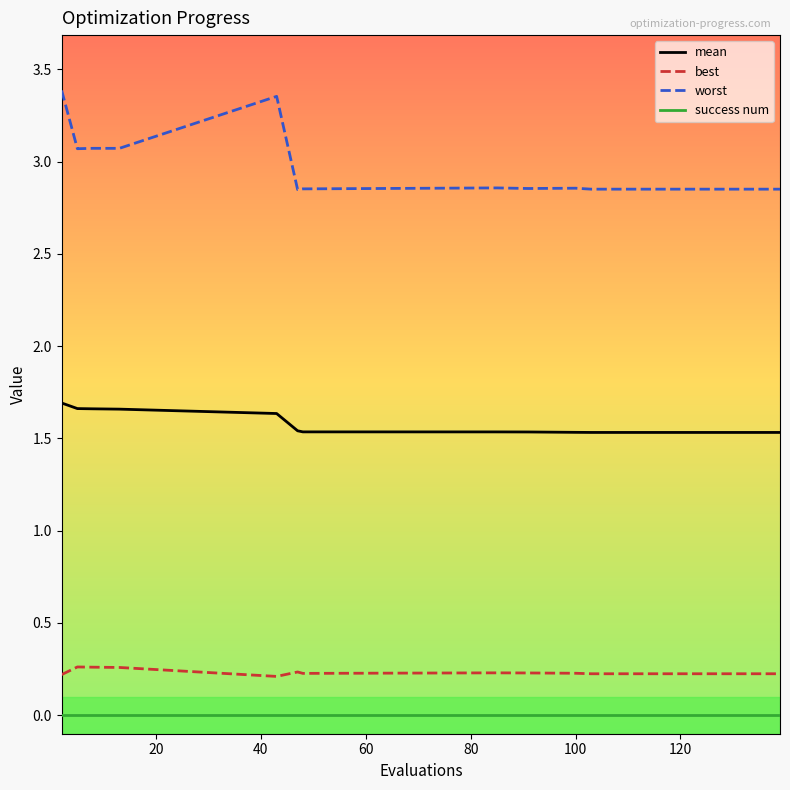

Which series has the largest range (max minus min)?

worst